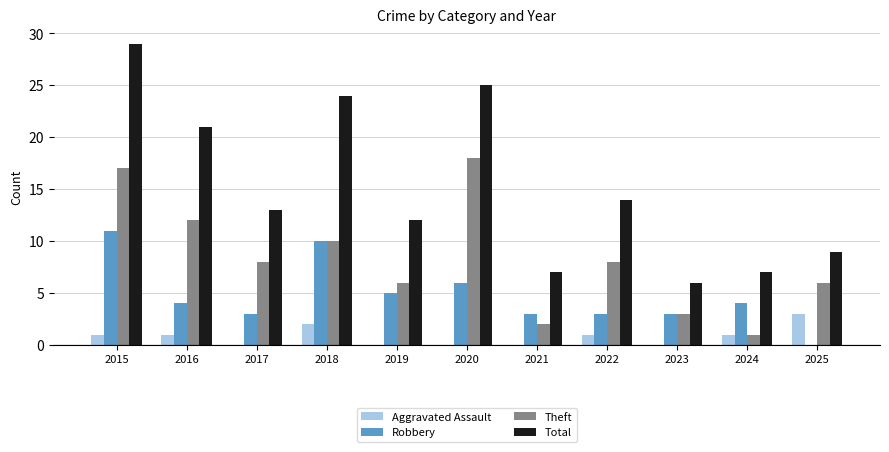

True or false: Theft has a value of 17 at 2015.

True